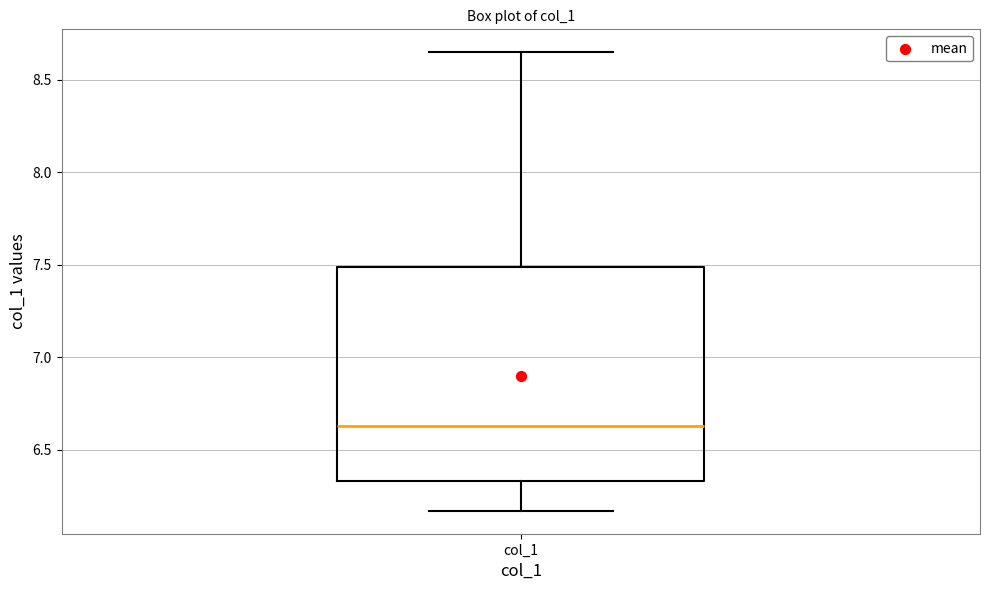

Where is the upper edge of the box for col_1 on the y-axis? The values are not printed on the chart, so give them approximately, as read against the axis.

7.50